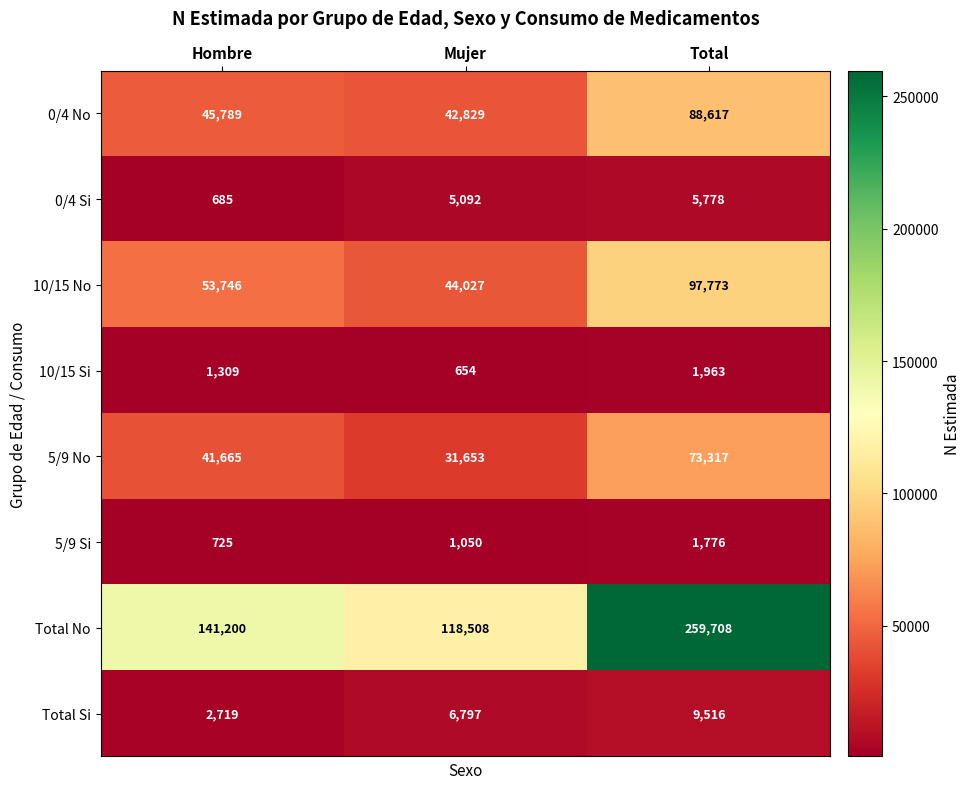

What is the smallest value displayed?

654